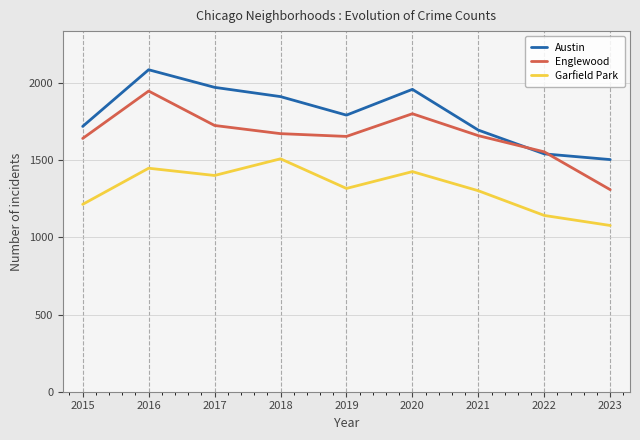

How many intersections are there between Englewood and Austin?

2